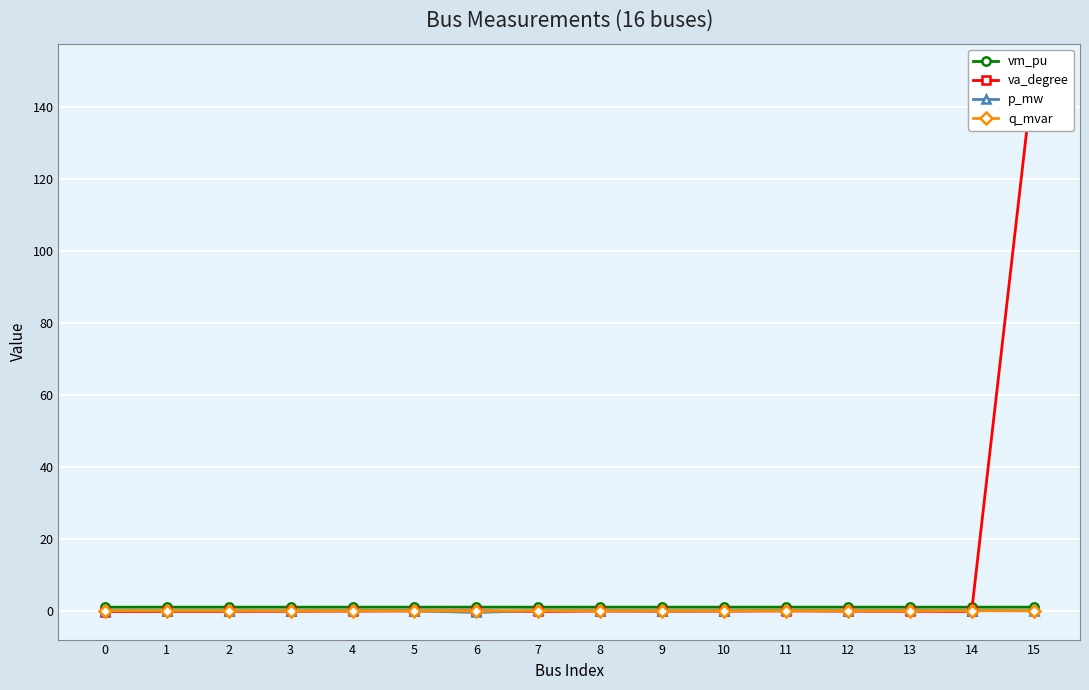

True or false: p_mw has more than 0 interior local peaks.

True